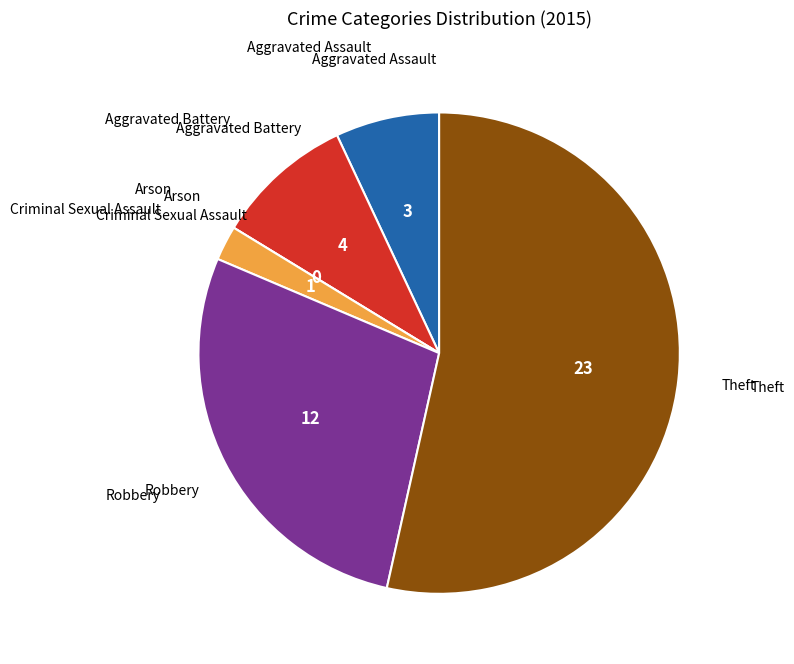

Is there a majority slice in this chart?

Yes